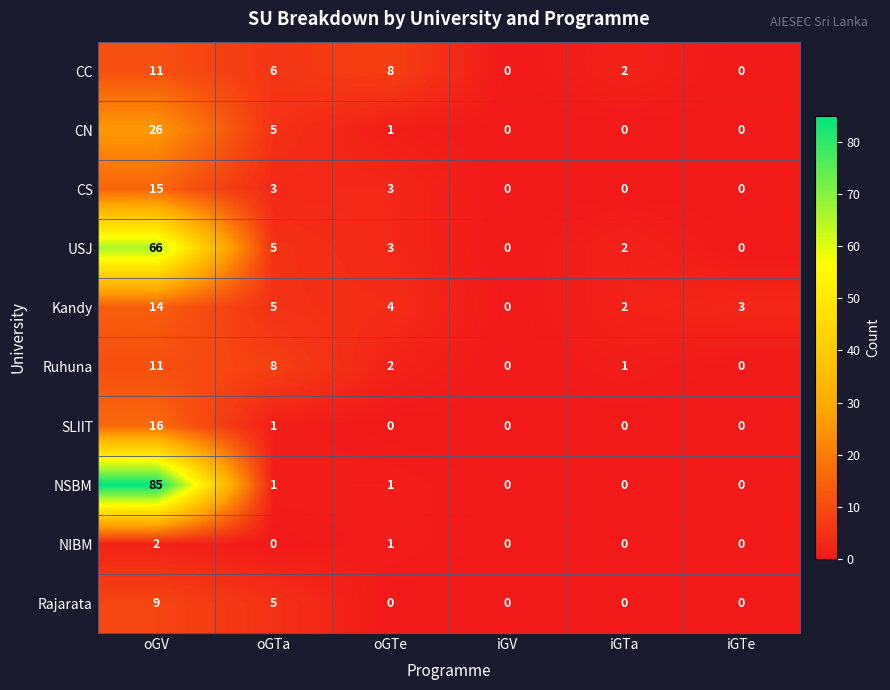

The CC series shows -5 at iGTe. True or false?

False